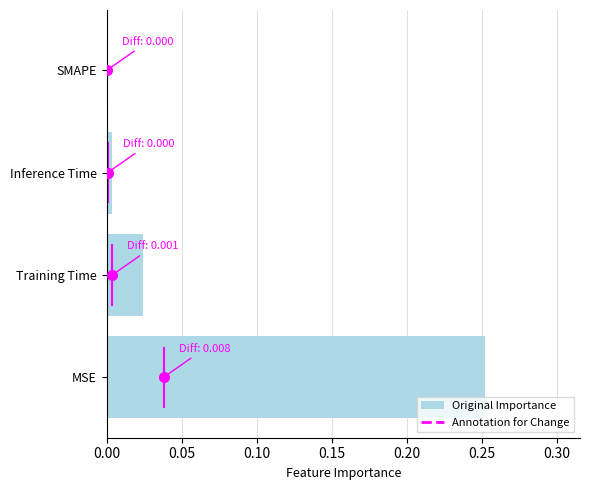

Reading left to right, list all the values displayed in this chart.

0.3	0.0	0.0	0.0